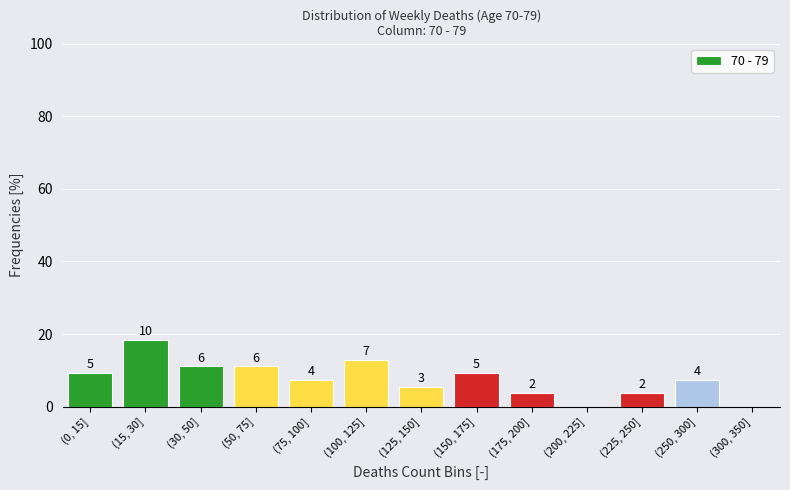

Are the bars horizontal?

No